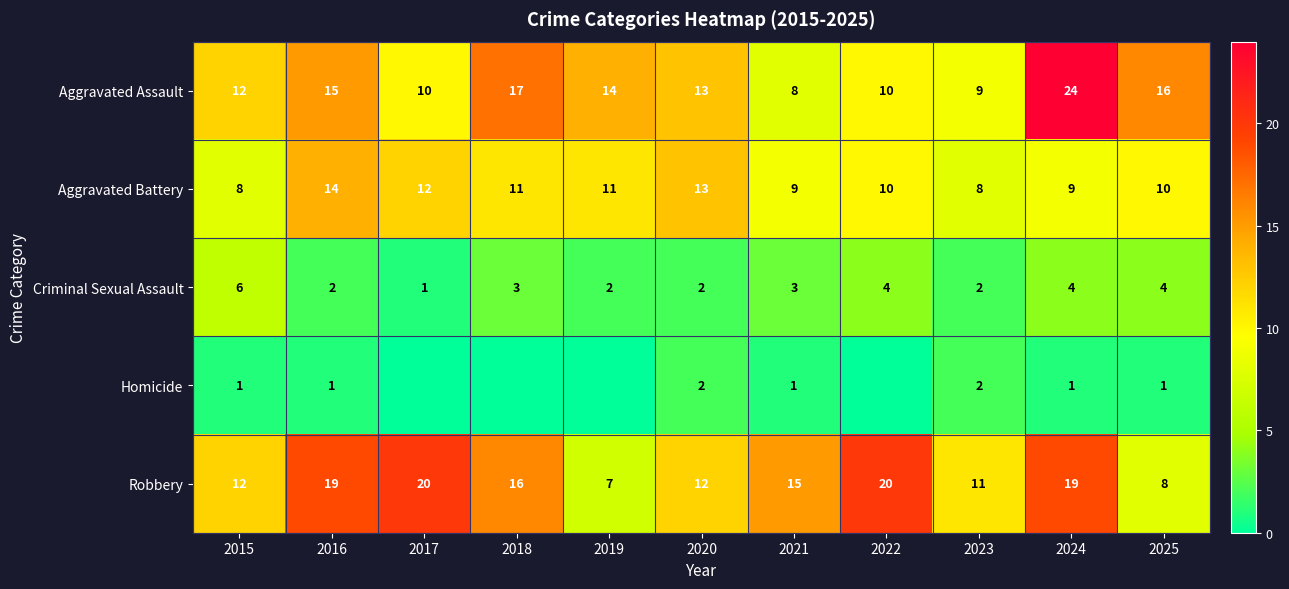

What is the difference between the Criminal Sexual Assault values at 2020 and 2022?

2